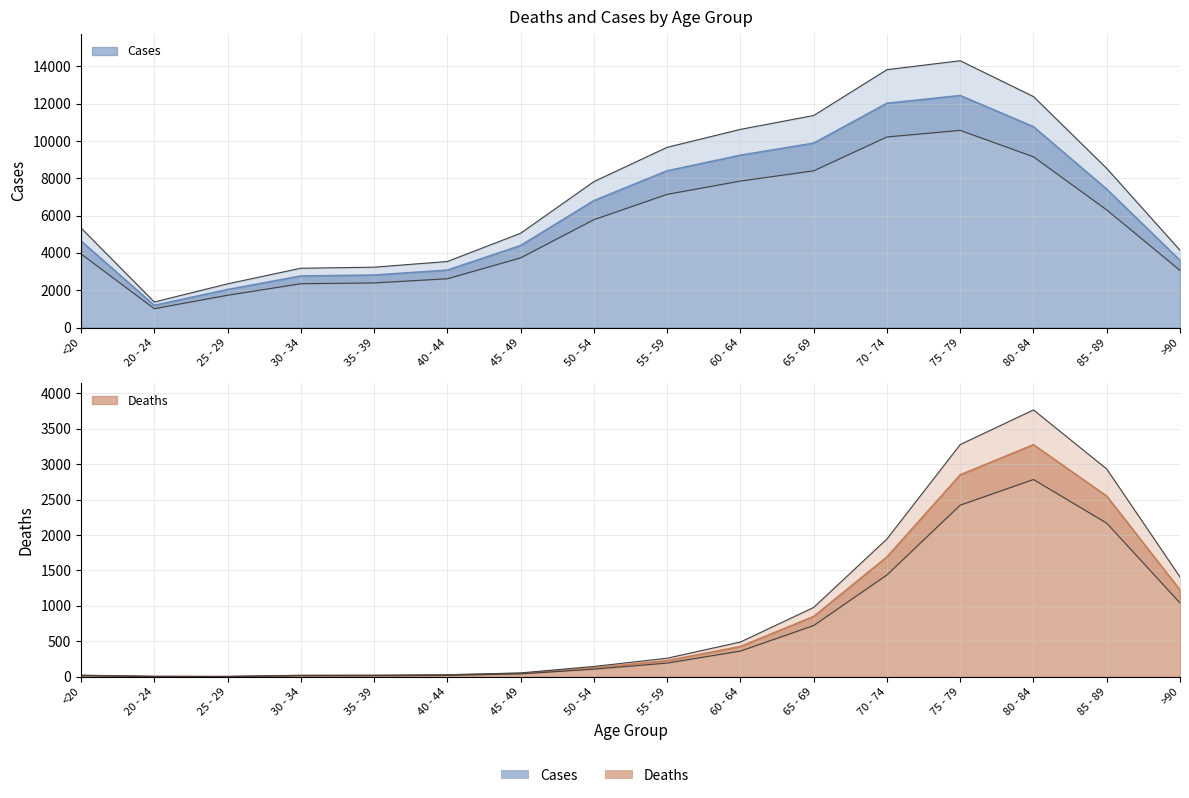

What is the spread (max minus min) of values at 30 - 34?

3162.7